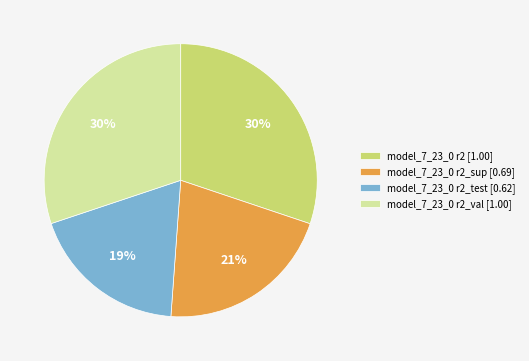

Does model_7_23_0 r2_val [1.00] represent more than half of the total?

No